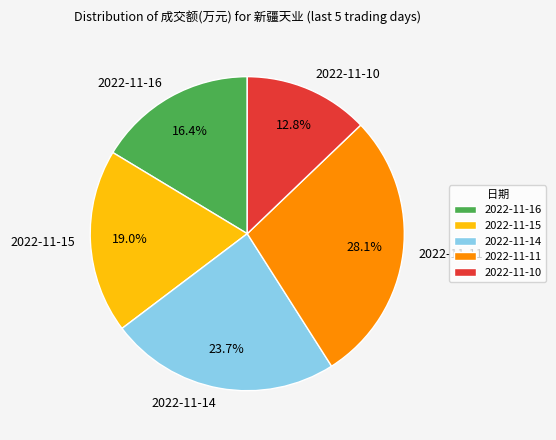

Approximately how many times larger is the value at 2022-11-15 compared to 2022-11-10?

1.5